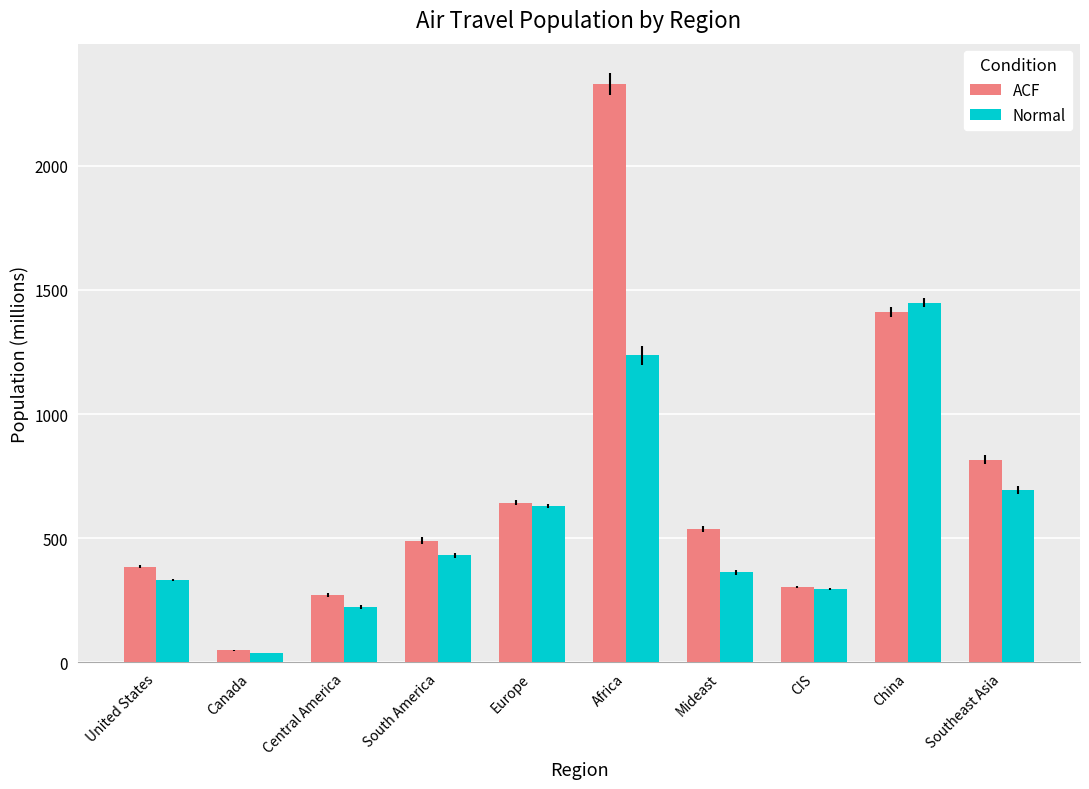

What is the difference between the second highest and second lowest values in the ACF series?

1139.6